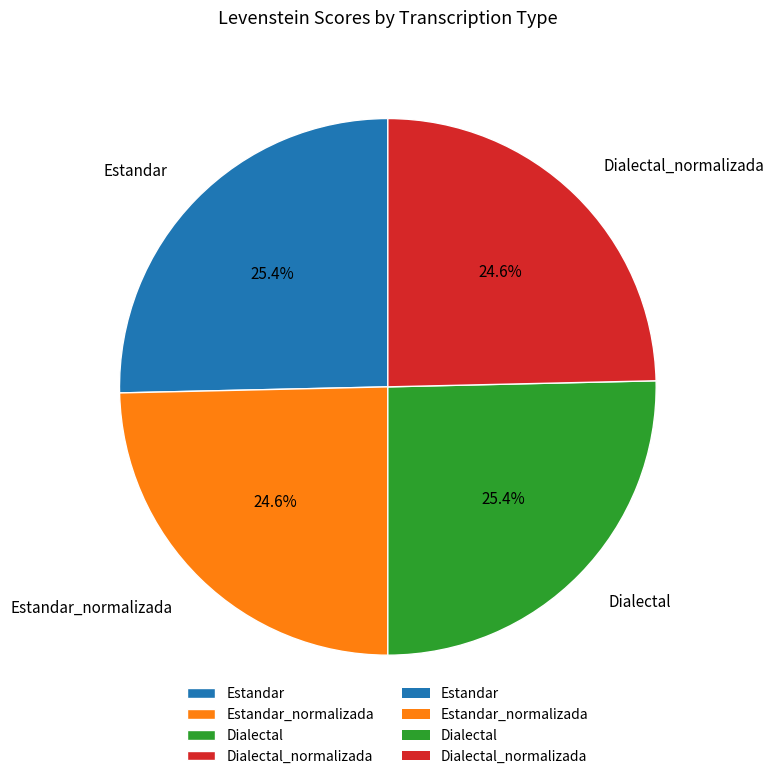

What is the total percentage of Estandar_normalizada and Estandar?

50.0%